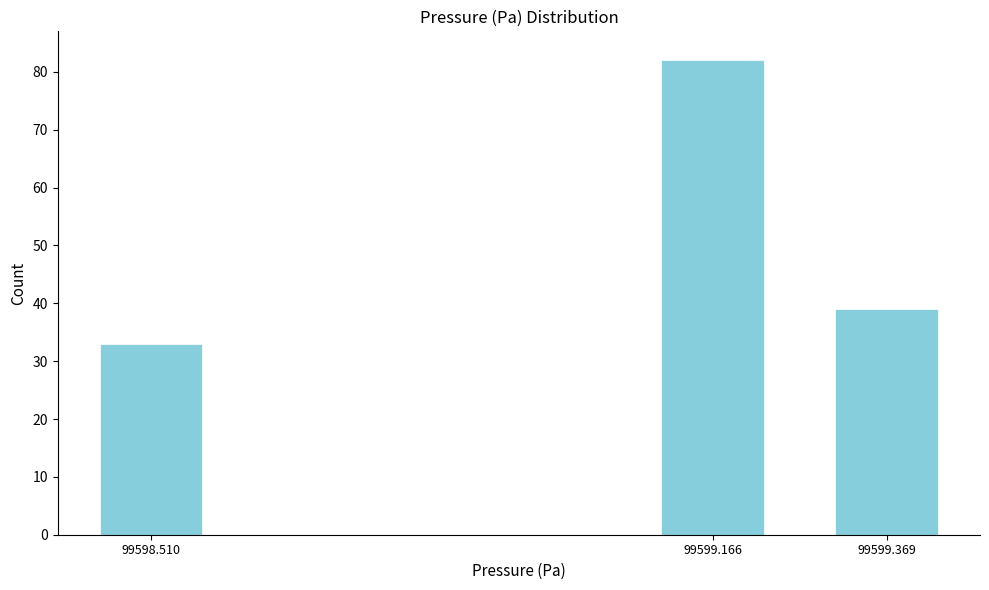

Reading left to right, transcribe all the data shown in this chart.

33	82	39